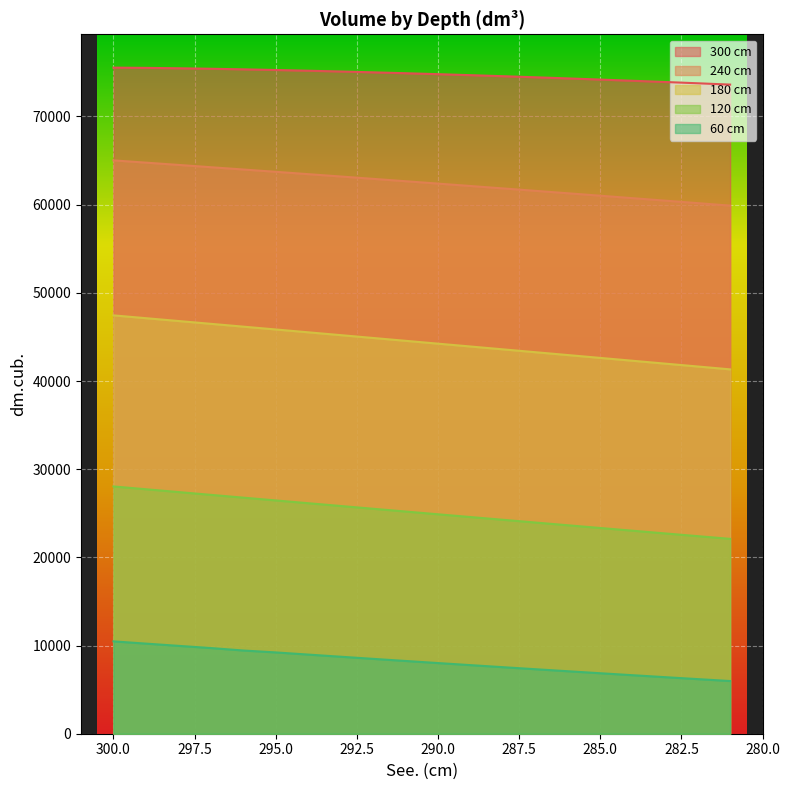

What is the sum of the 120 cm values at 291 and 283?

47913